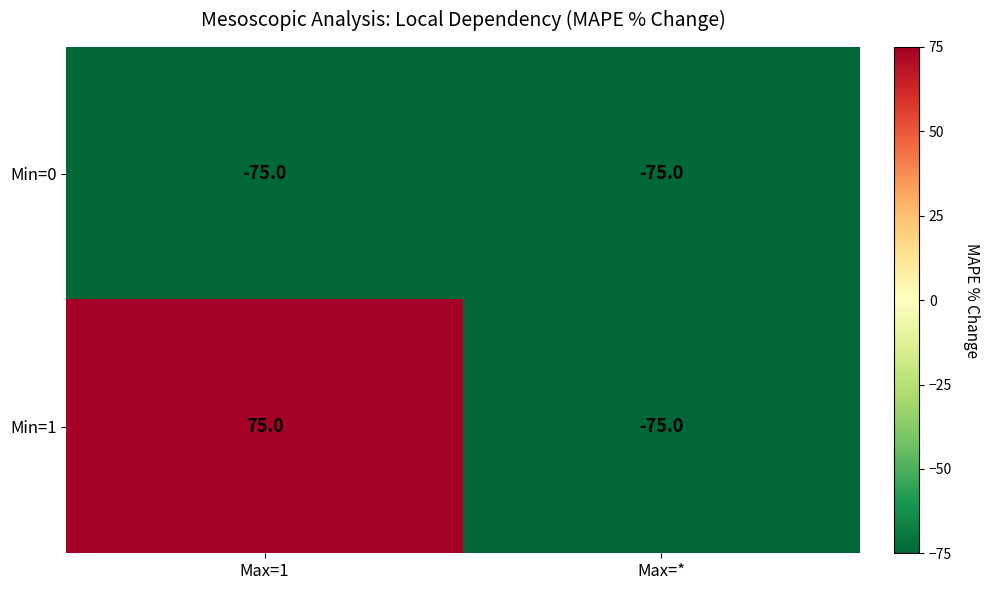

What is the smallest value displayed?

-75